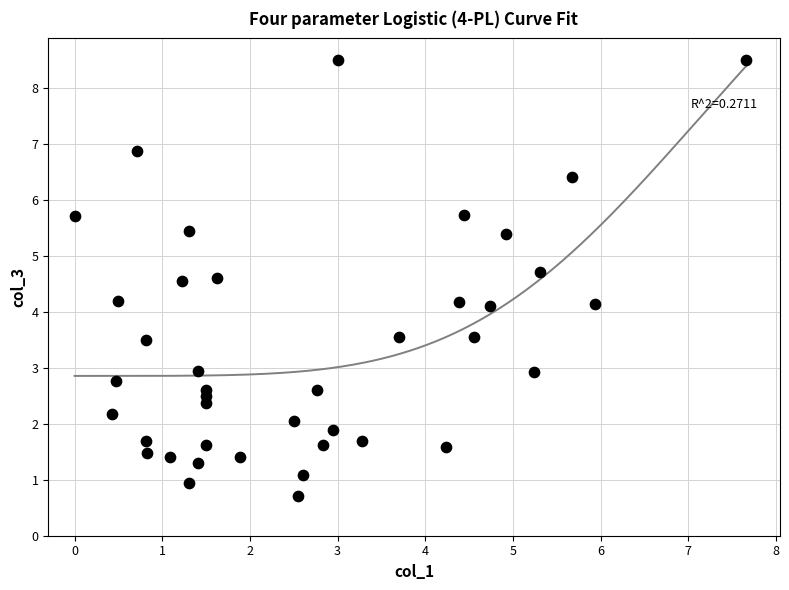

What is the range of Y values (max minus min)?

7.8